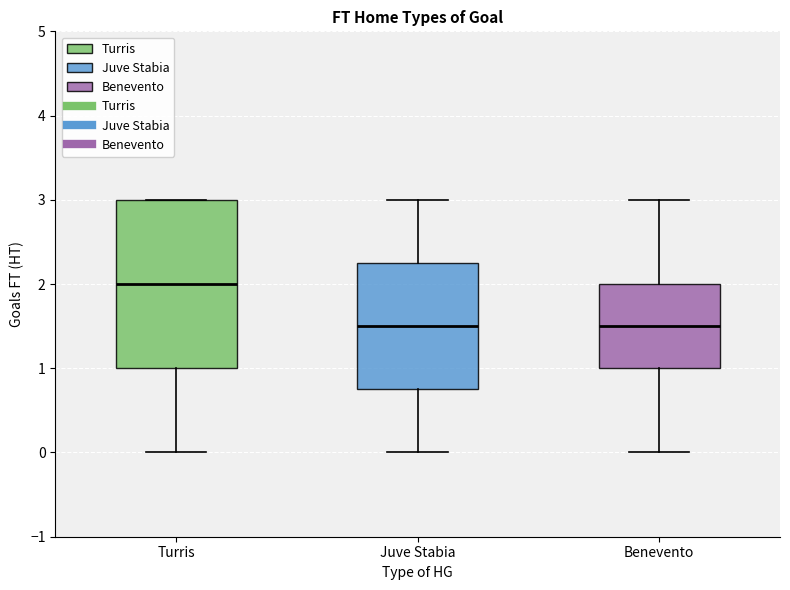

Which box is the tallest, from its lower edge to its upper edge?

Turris